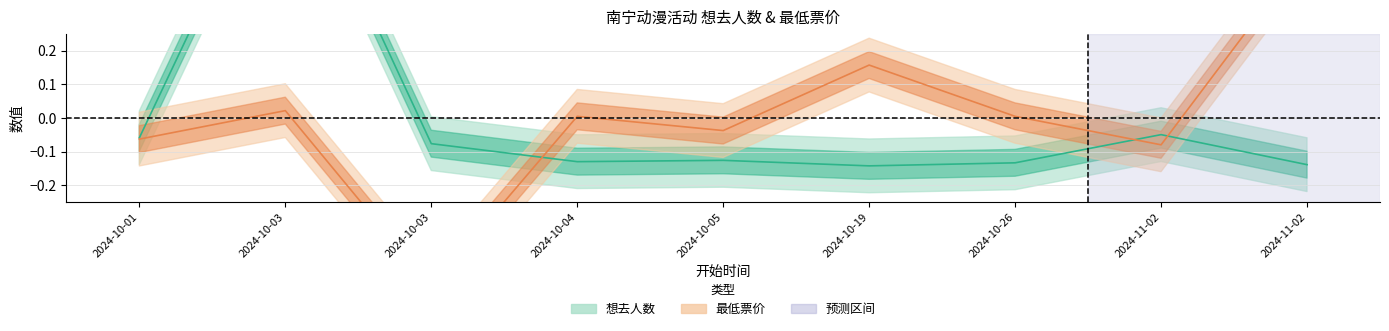

Between 2024-10-19 and 2024-10-03, which is larger?

2024-10-03